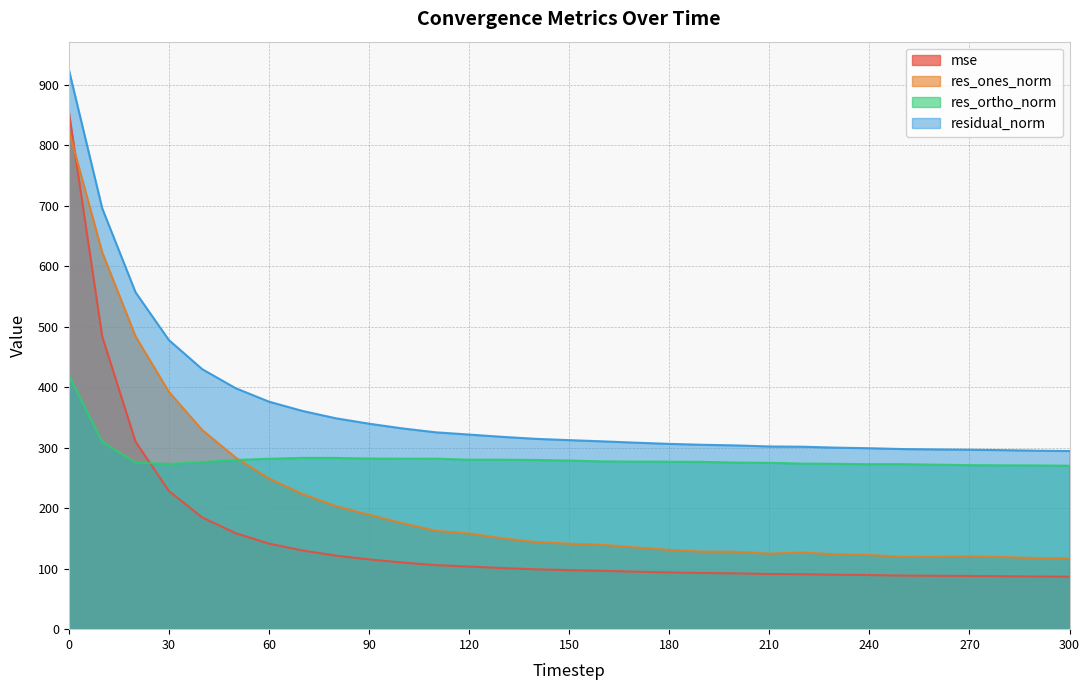

How many values in the mse series are below 97?

15